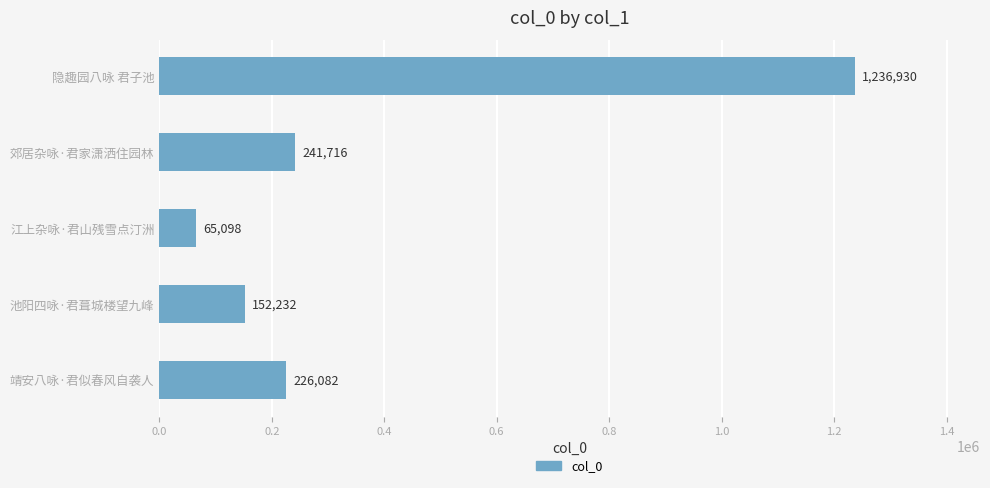

What is the change in value from 郊居杂咏·君家潇洒住园林 to 靖安八咏·君似春风自袭人?

-15634